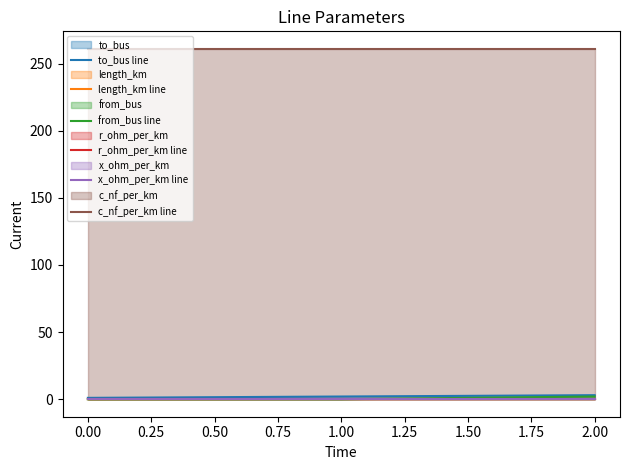

Is the value of r_ohm_per_km line at 0.00 greater than the value of c_nf_per_km line at 0.00?

No